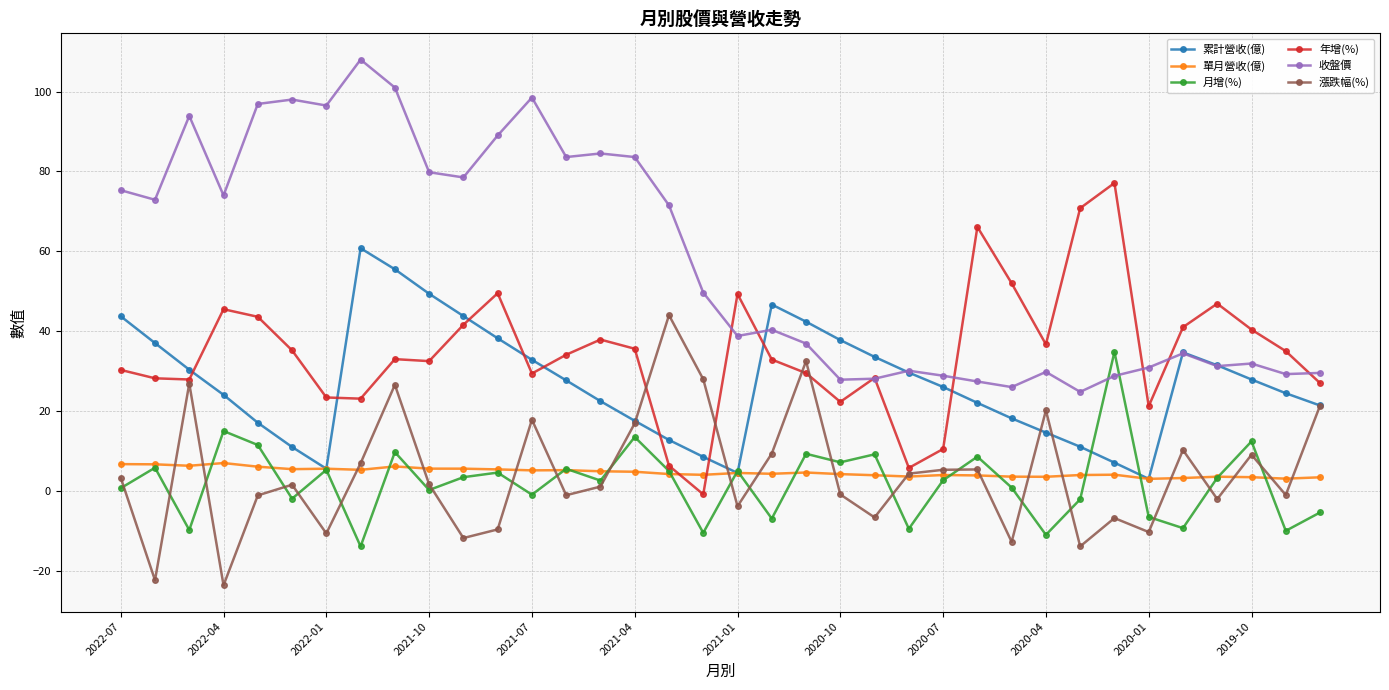

Which series has the largest total across all categories?

收盤價